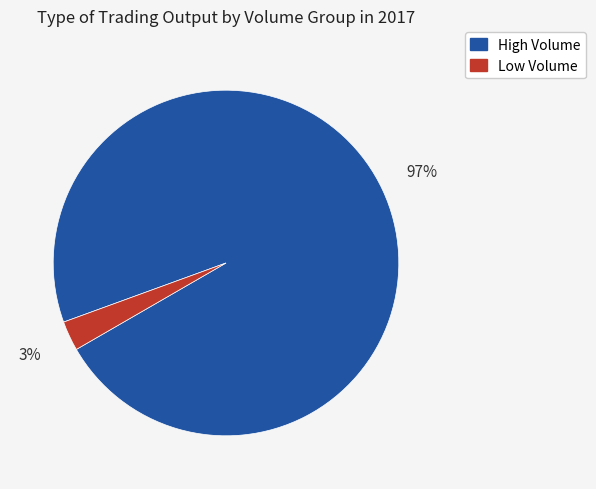

True or false: Low Volume accounts for 11% of the total.

False